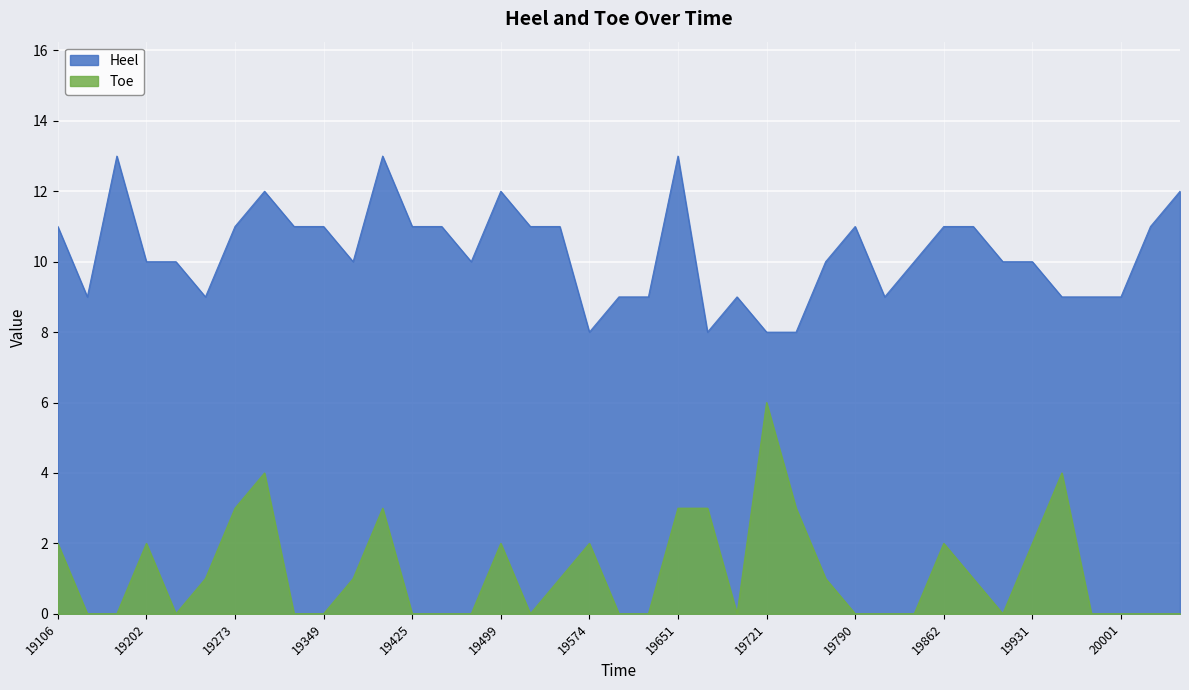

True or false: Toe and Heel cross at least once.

False